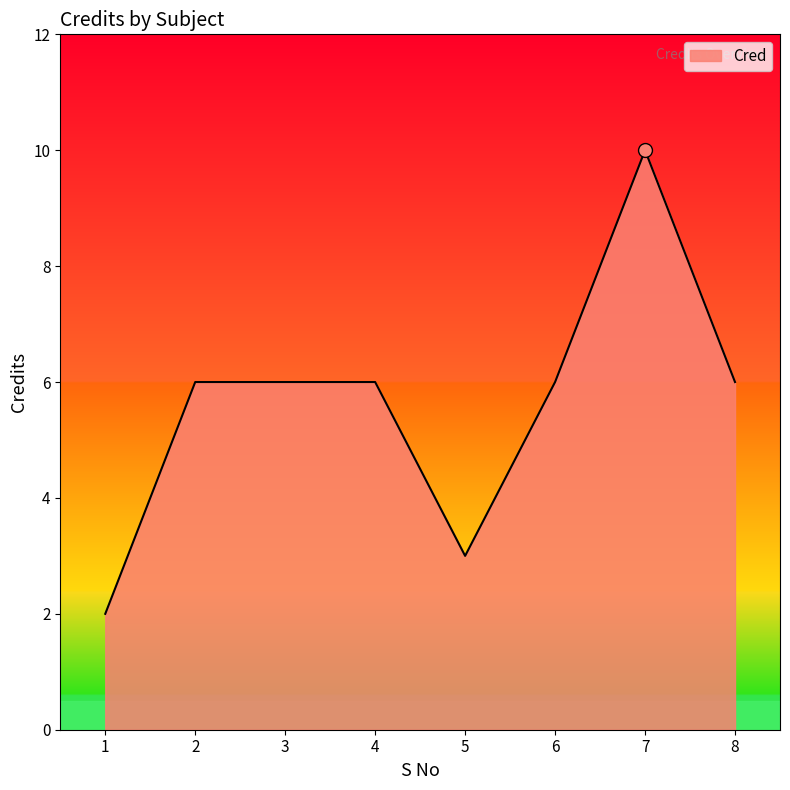

Does the chart display data point markers on the line(s)?

No